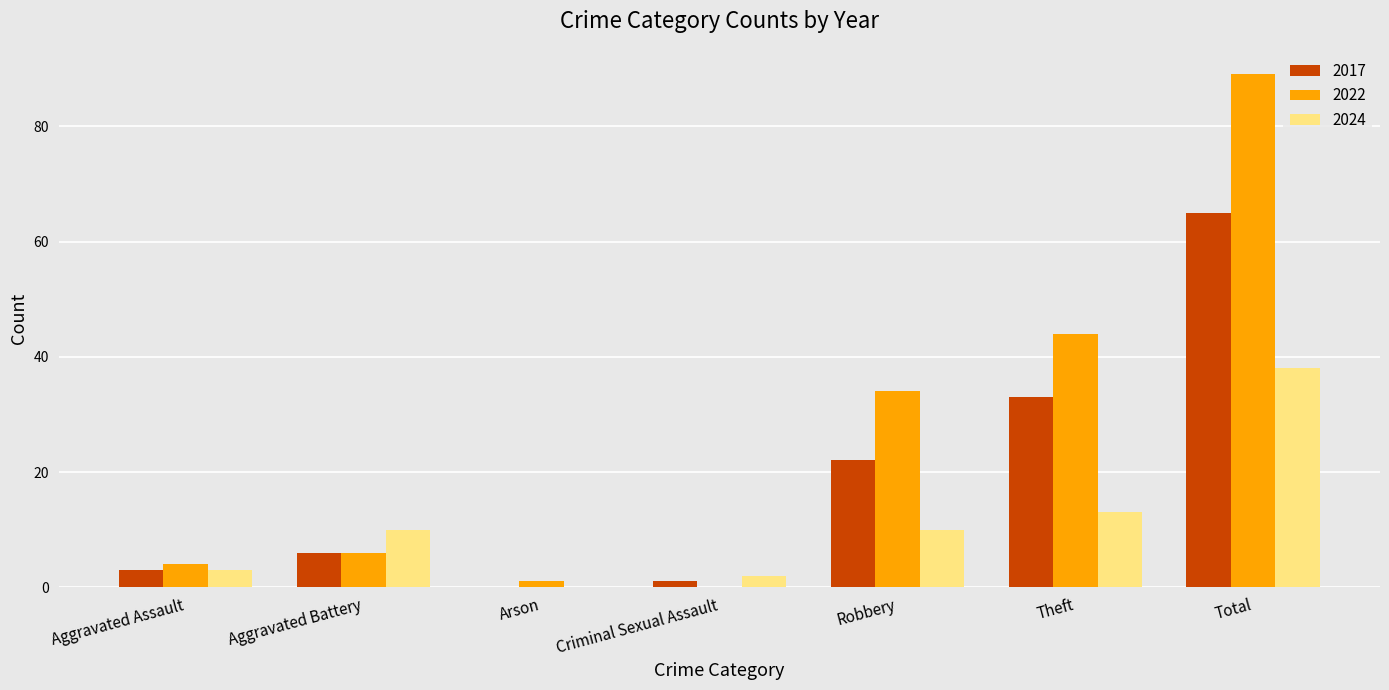

Where is 2017 nearest to the value 32?

Theft